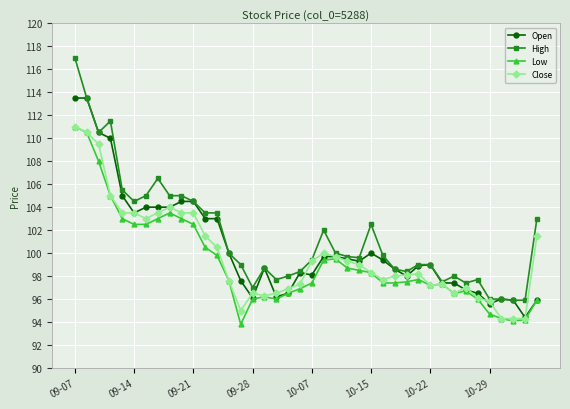

What is the value of the High point at the 4th from the left?

111.5